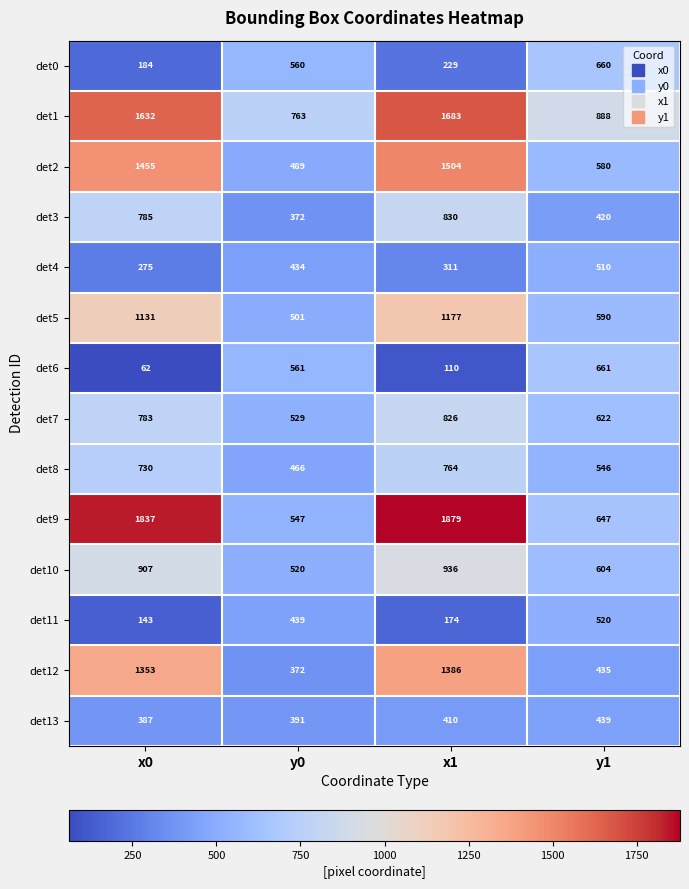

How many distinct data groups are displayed?

14